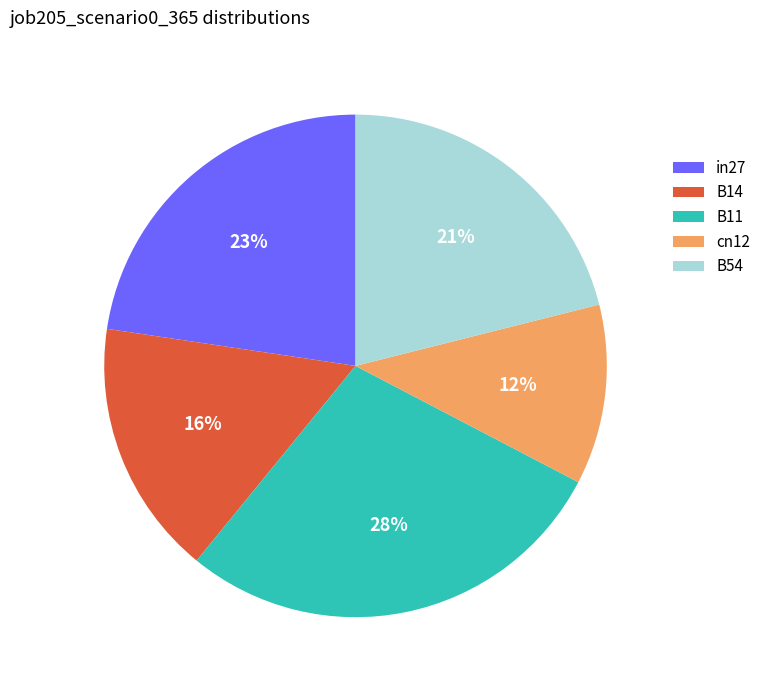

To the nearest percent, what is the average slice percentage?

20%